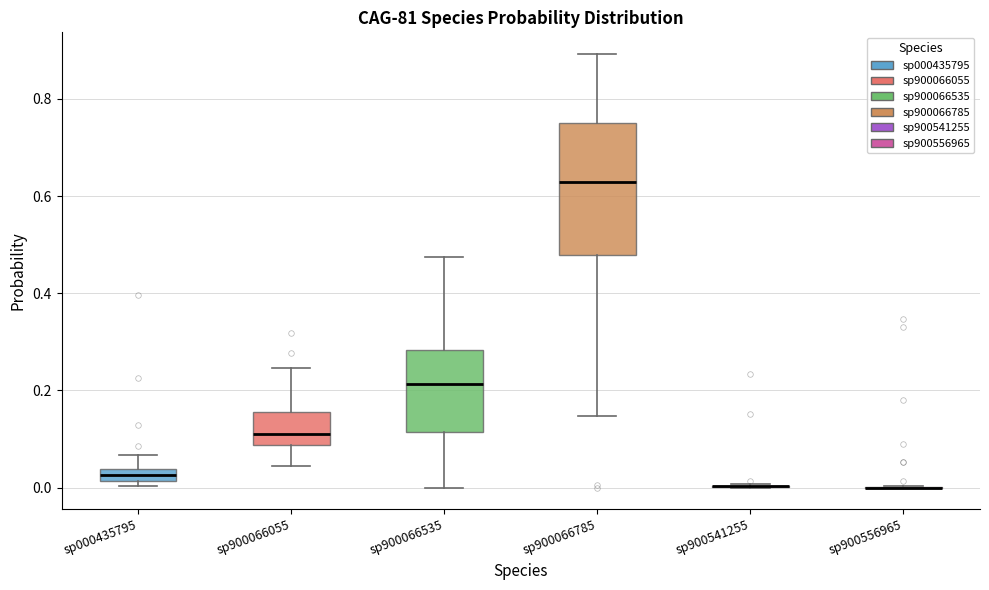

Comparing the boxes themselves (not the whiskers), which one is the tallest?

sp900066785